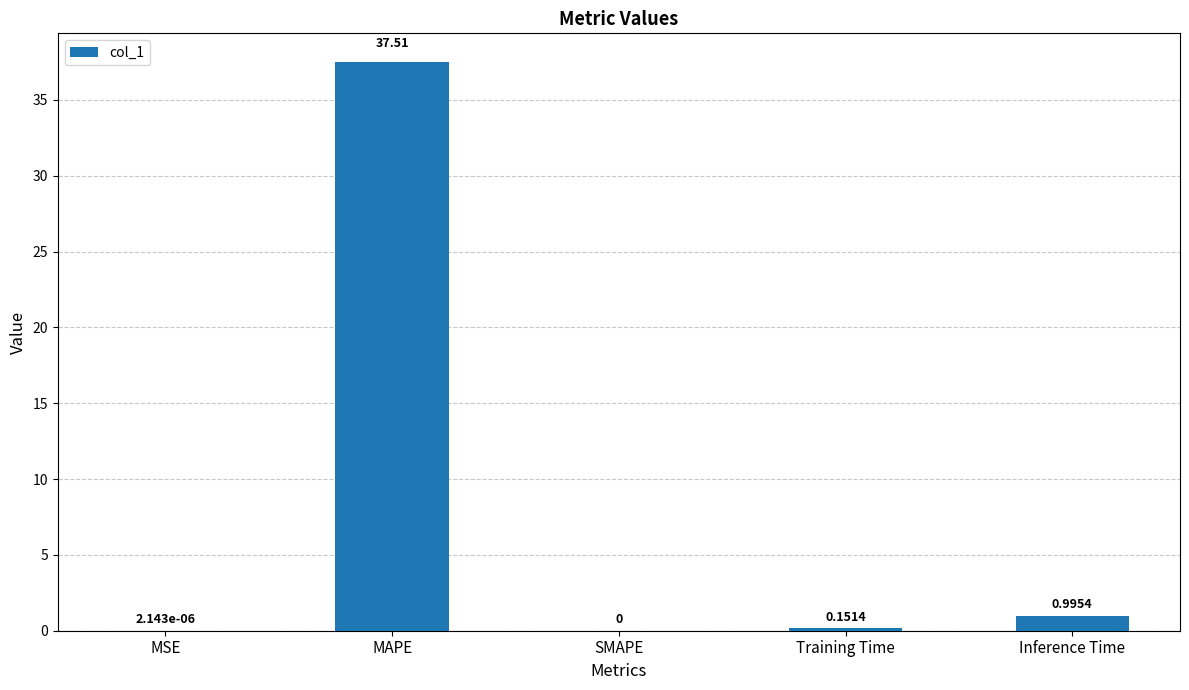

Which category has the highest value across all series?

MAPE